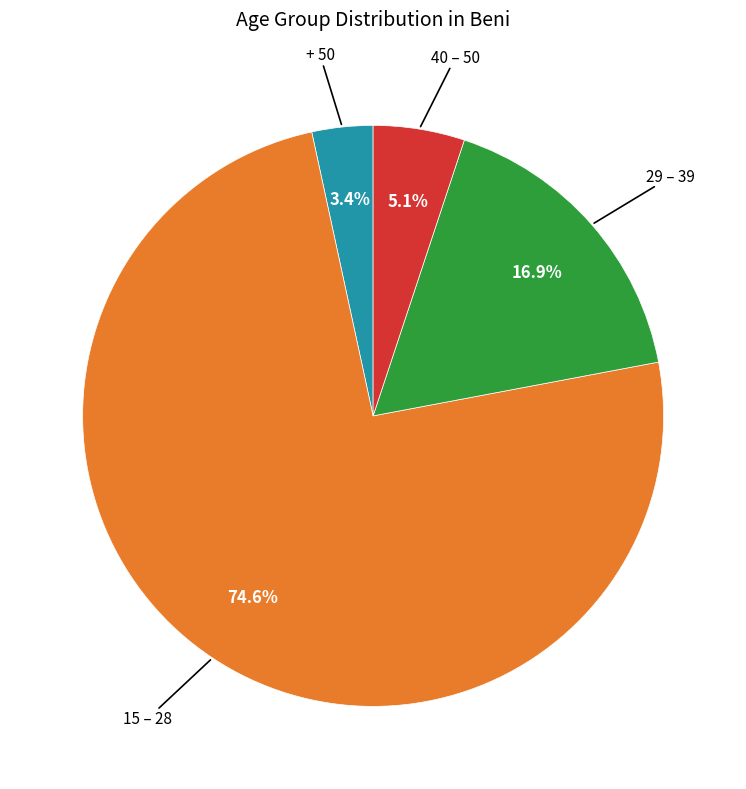

Does 15 – 28 represent more than half of the total?

Yes